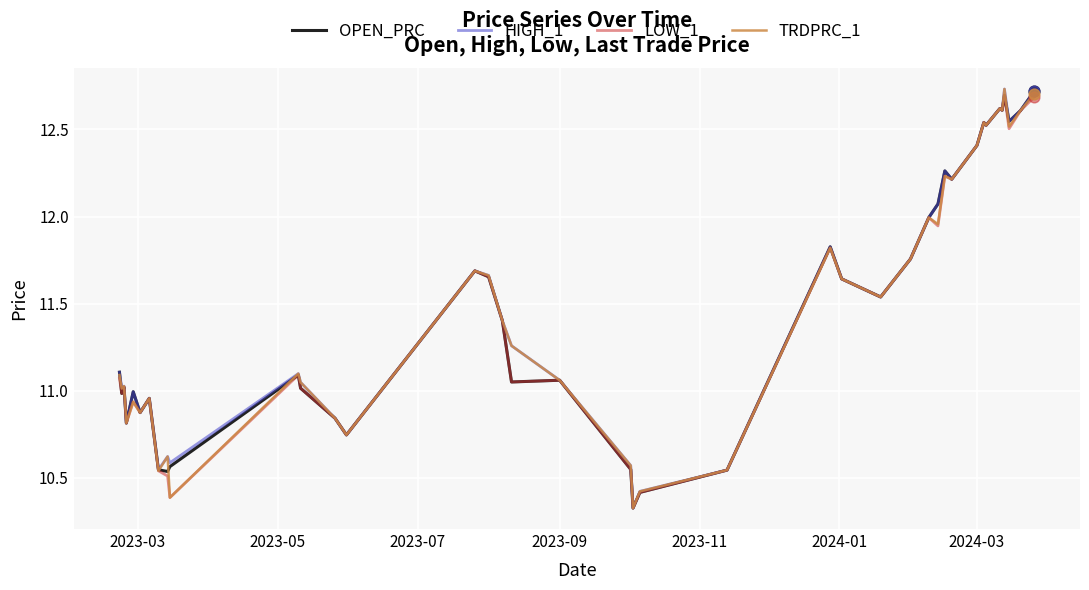

What is the minimum value for TRDPRC_1?

10.3